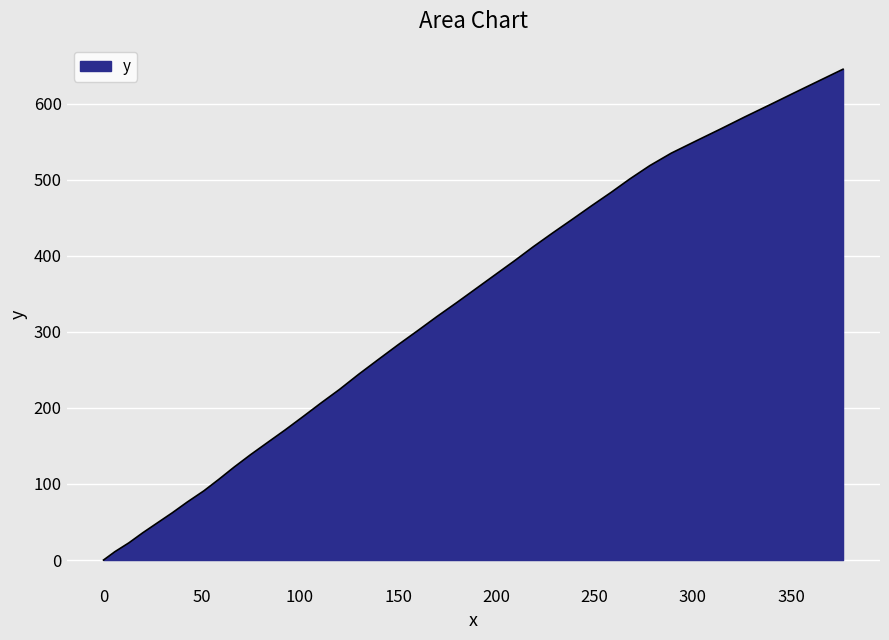

What is the difference between the maximum and minimum values?

645.1